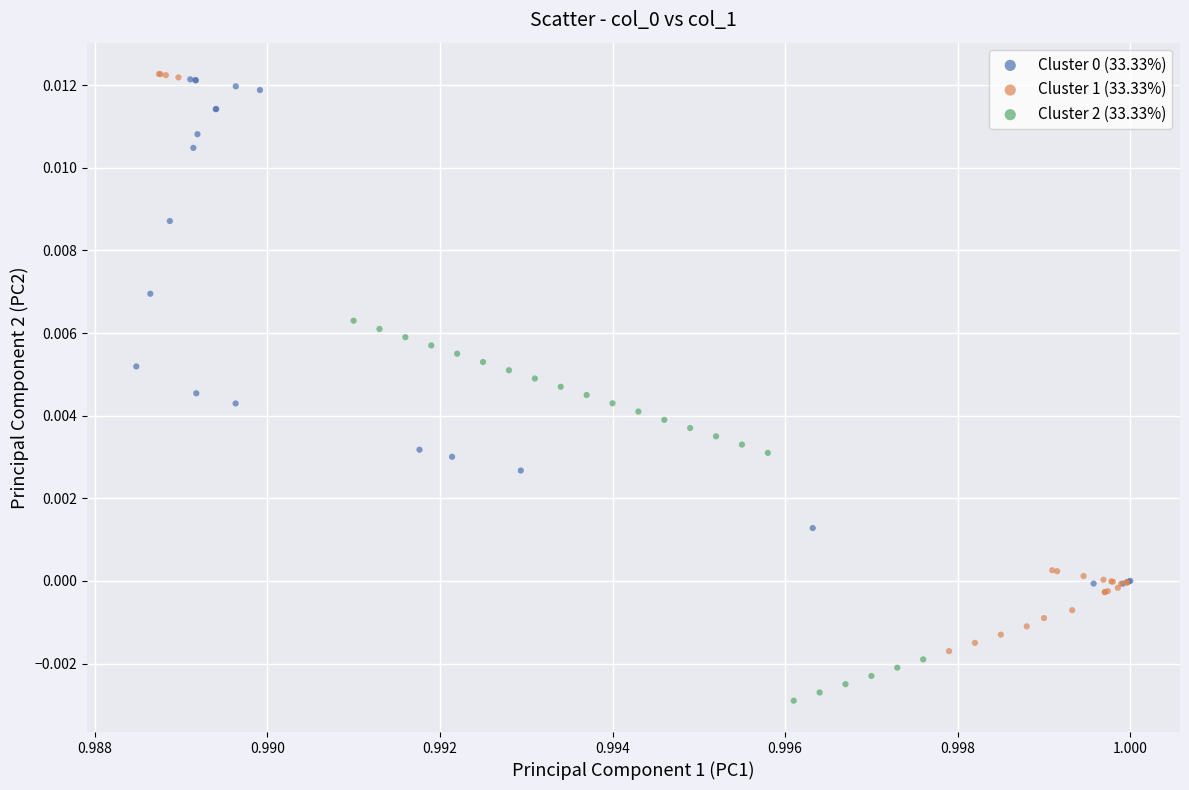

Which series has the widest spread of Y values?

Cluster 1 (33.33%)